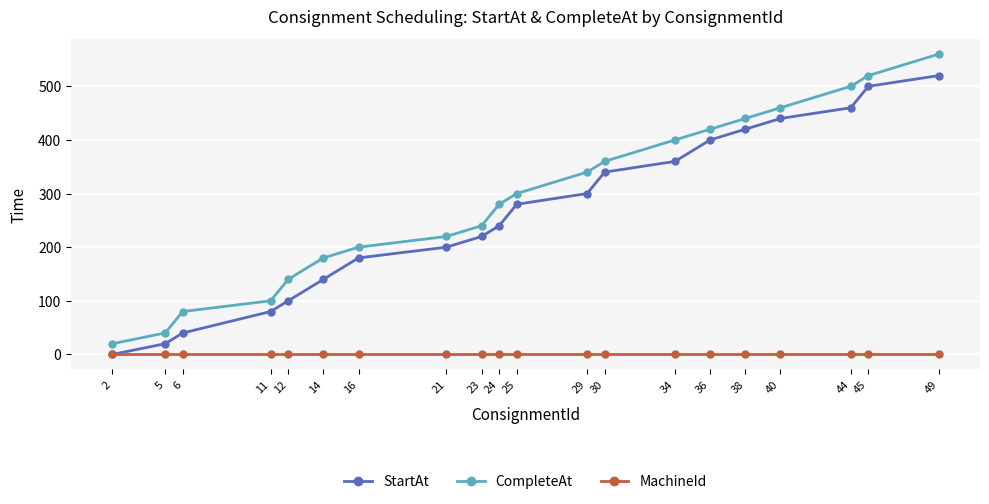

True or false: CompleteAt and MachineId intersect in this chart.

False